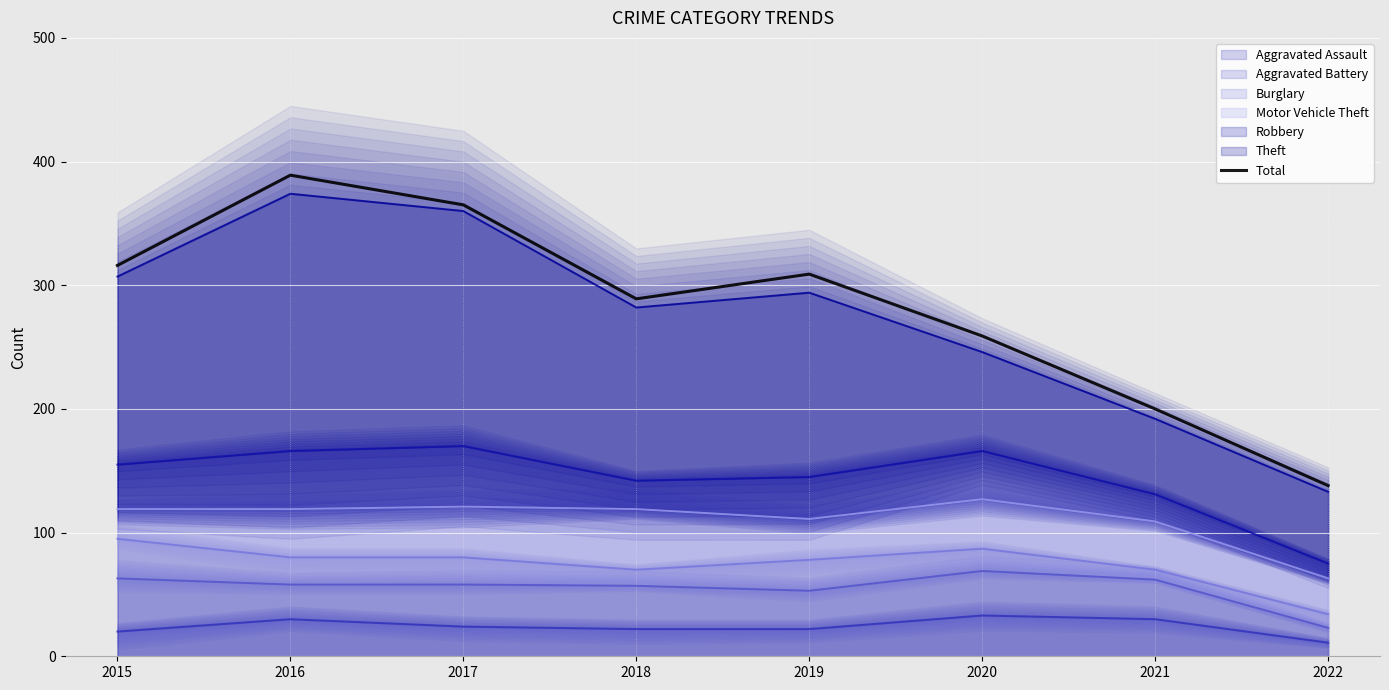

Which series changed the most between 2016 and 2017?

Theft